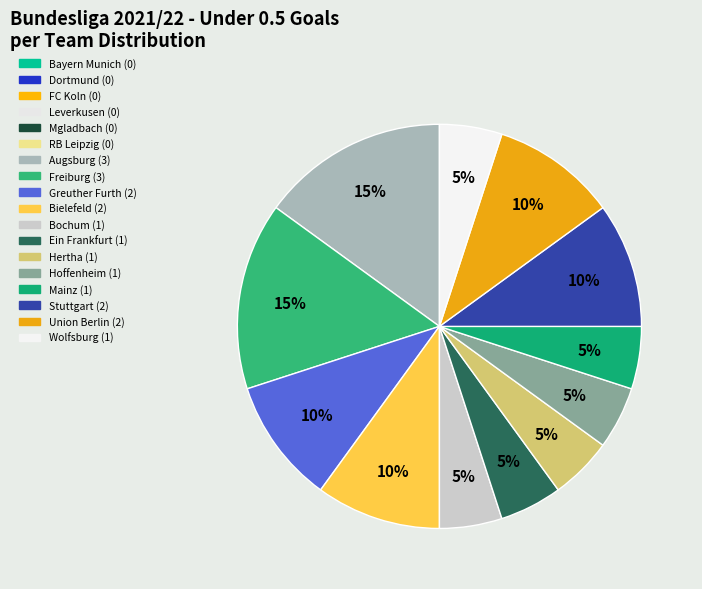

Is there a majority slice in this chart?

No